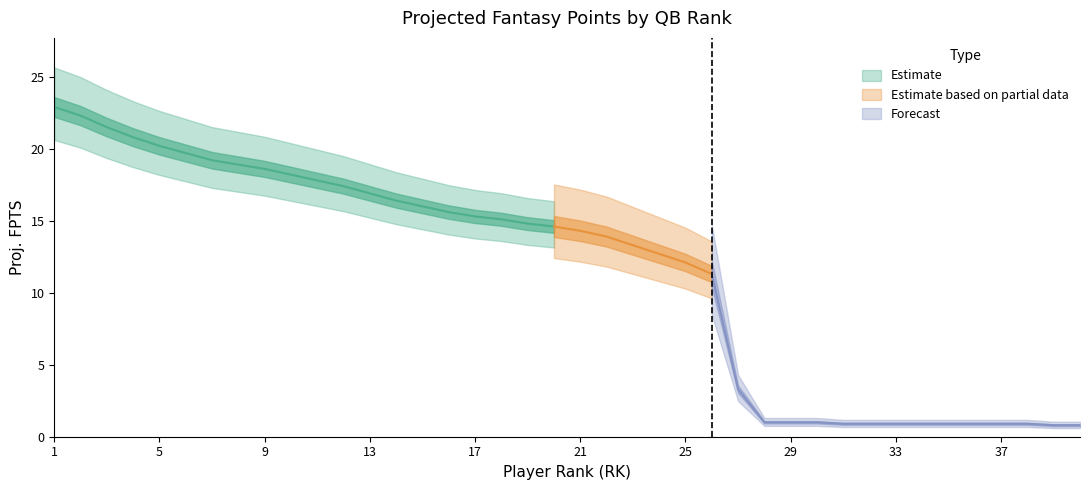

What is the difference between the values at 23 and 13?

3.6